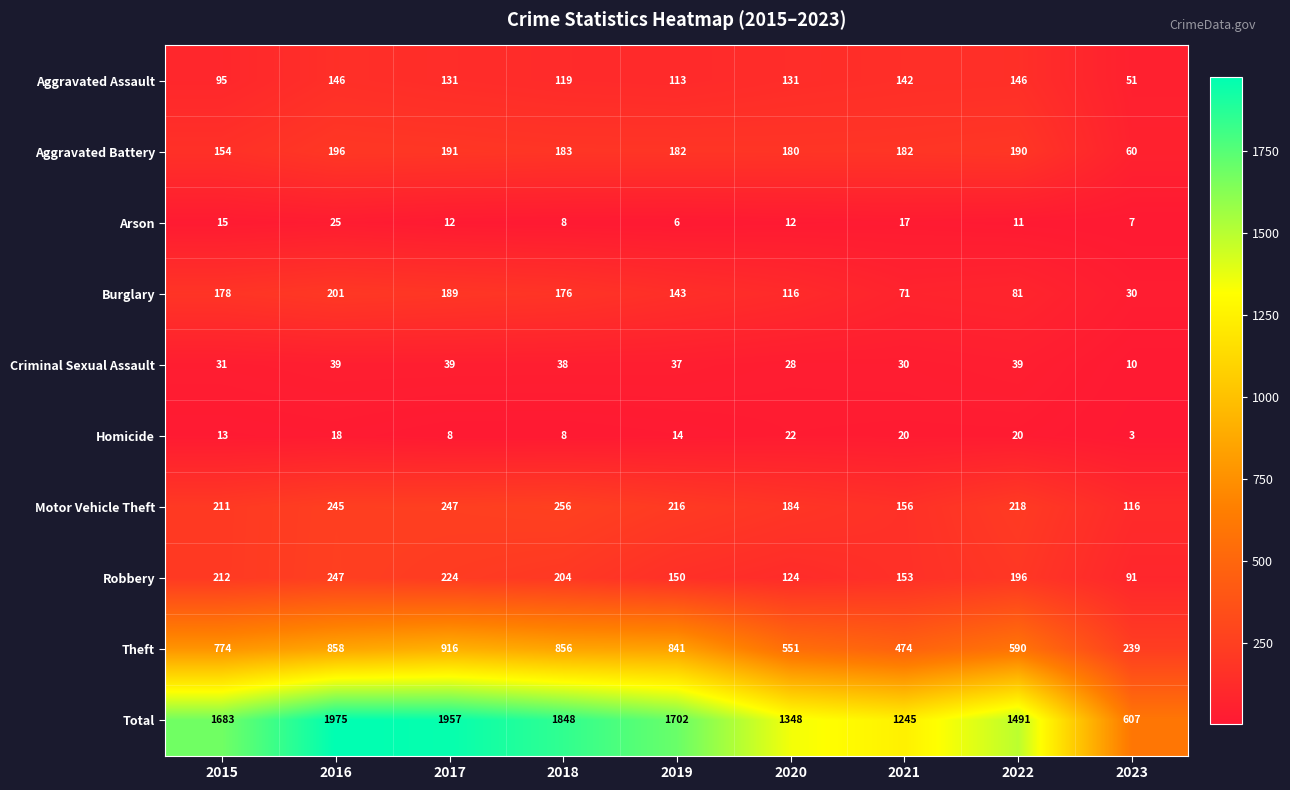

What is the greatest value displayed?

1975